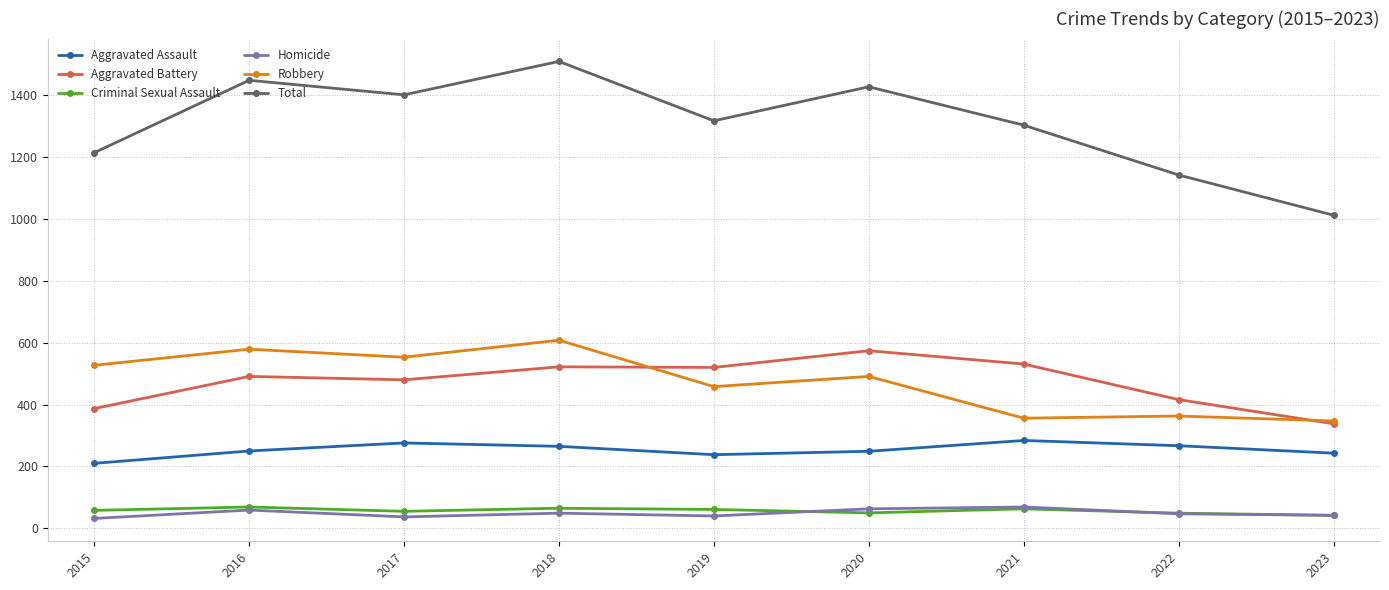

What is the spread (max minus min) of values at 2019?

1277